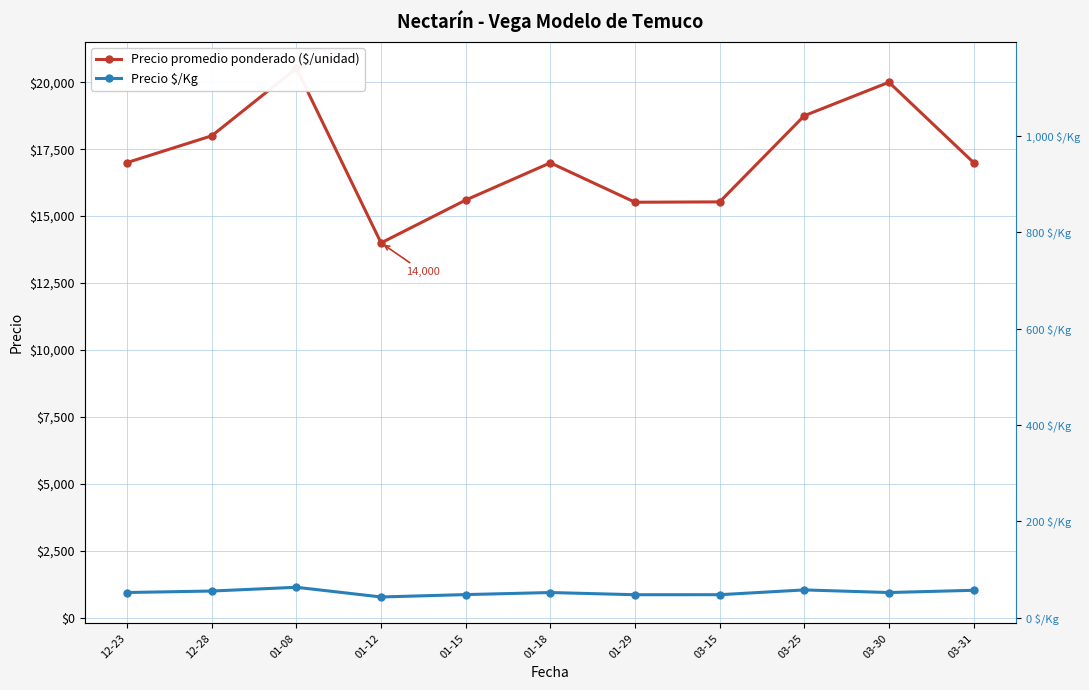

Which series has the largest total across all categories?

Precio promedio ponderado ($/unidad)